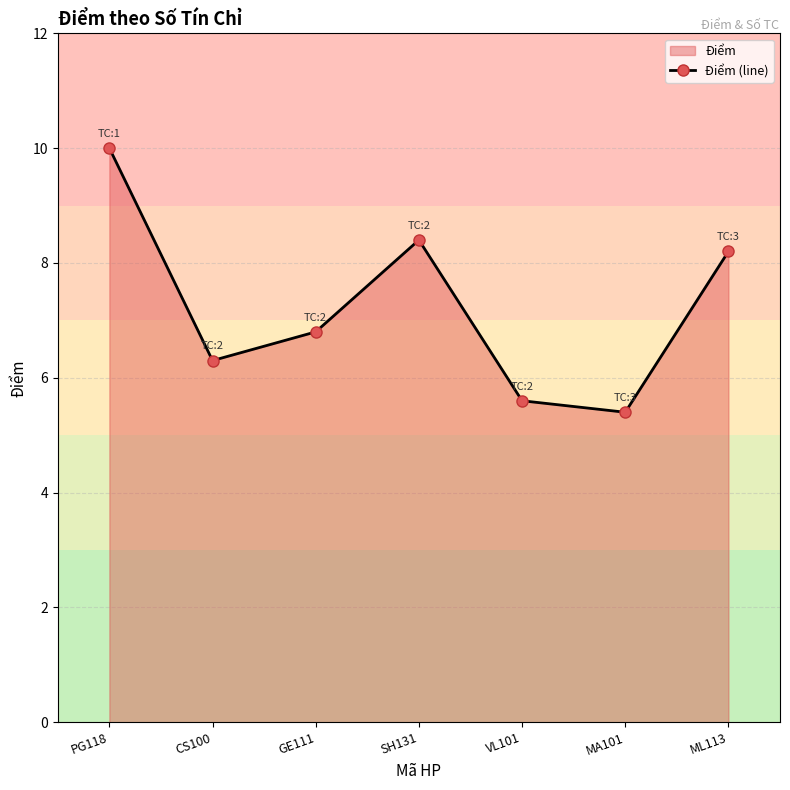

List the labels in order of value, smallest first.

MA101, VL101, CS100, GE111, ML113, SH131, PG118